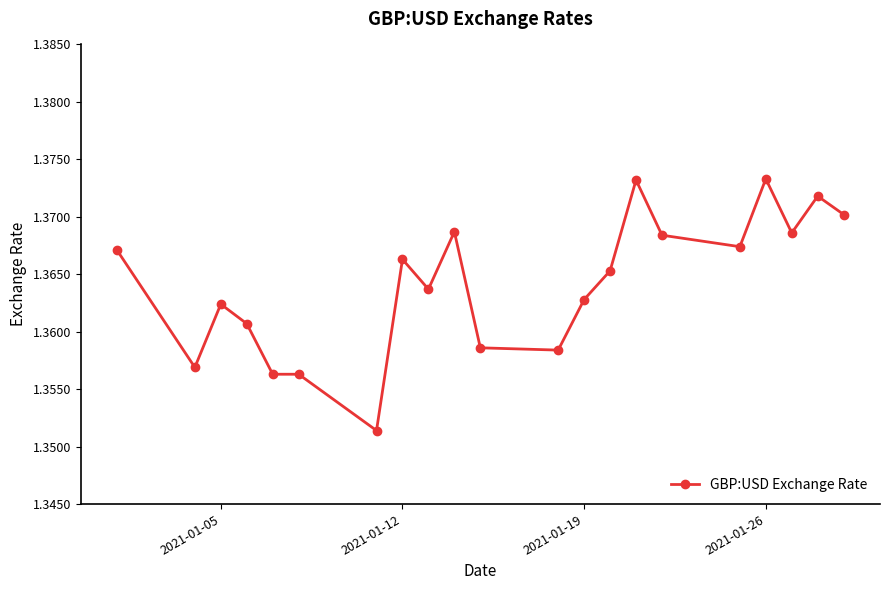

What is the sum of all values?

28.6